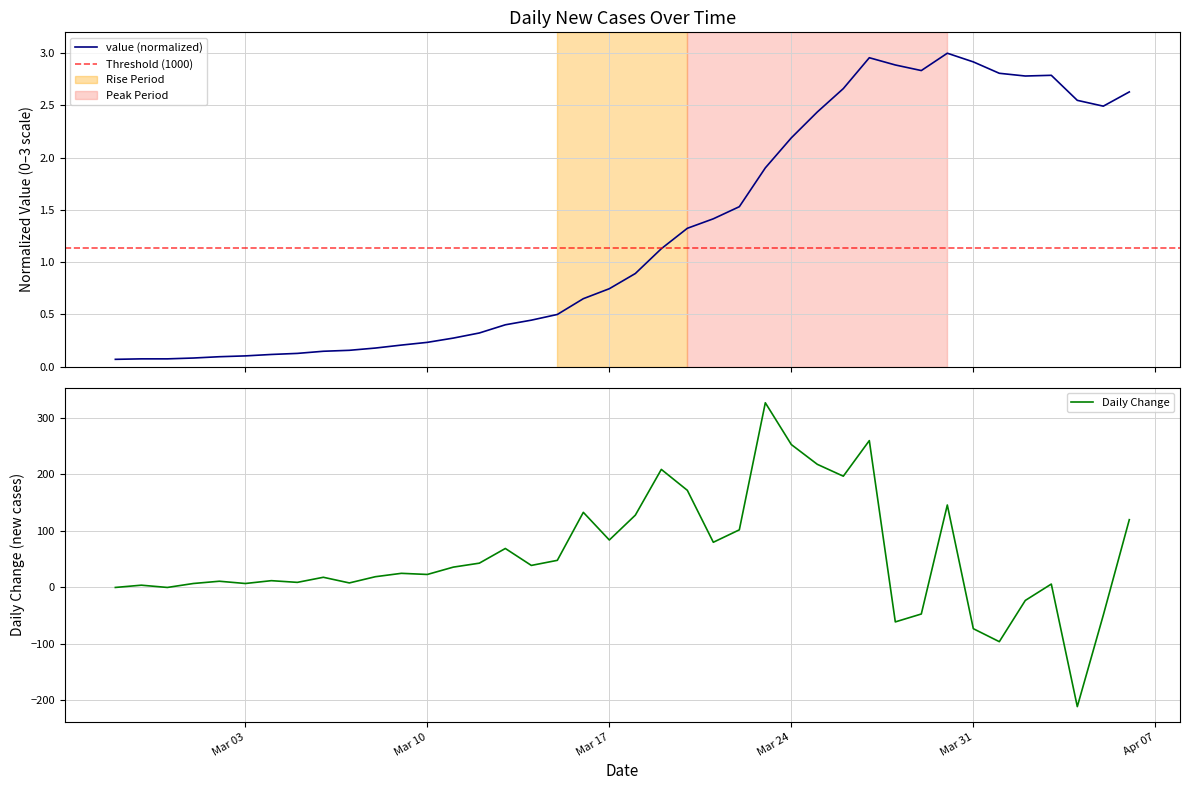

What position from the right is Mar 17?

21